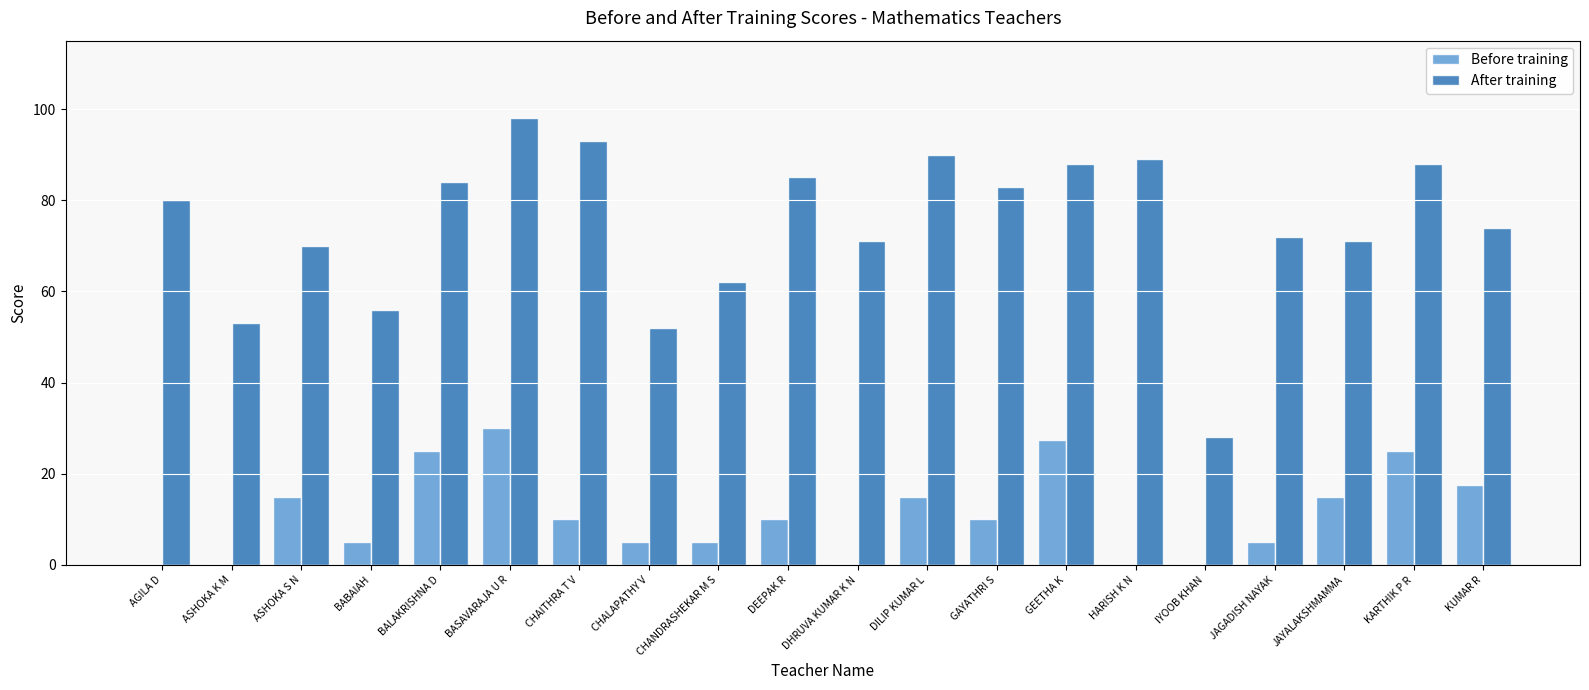

Are the bars horizontal?

No